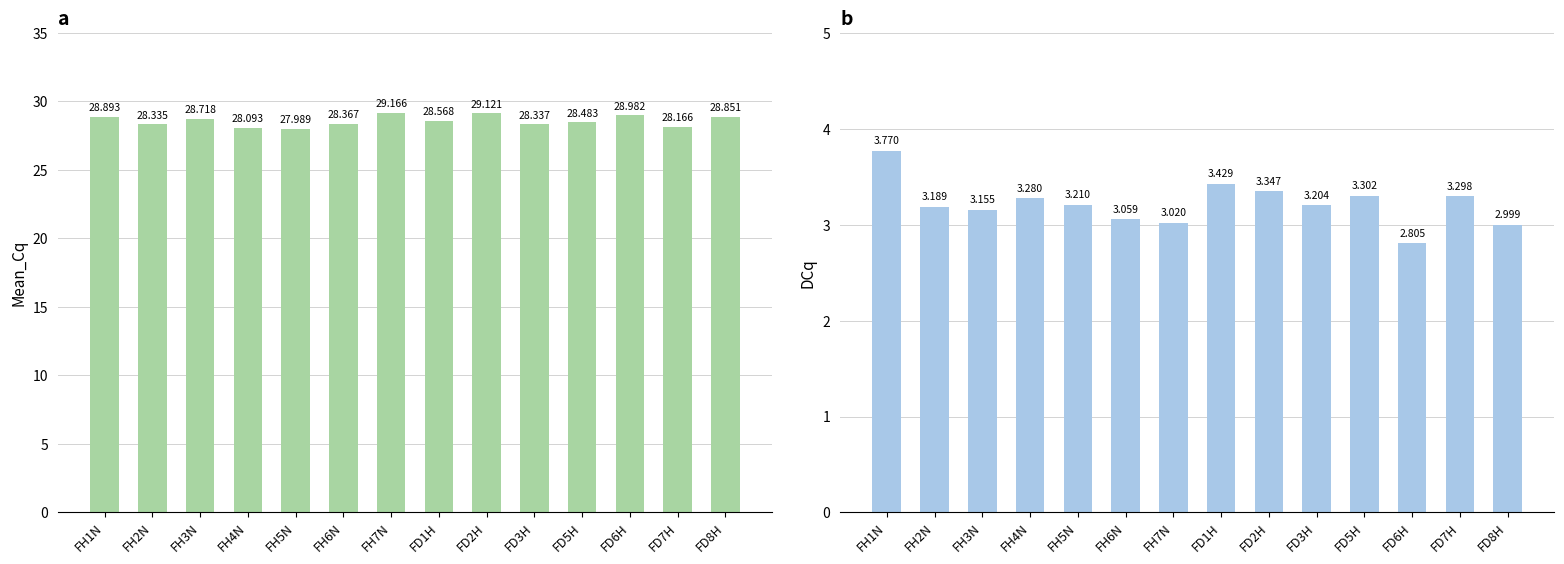

Rank the series by their maximum value, from lowest to highest.

DCq, Mean_Cq